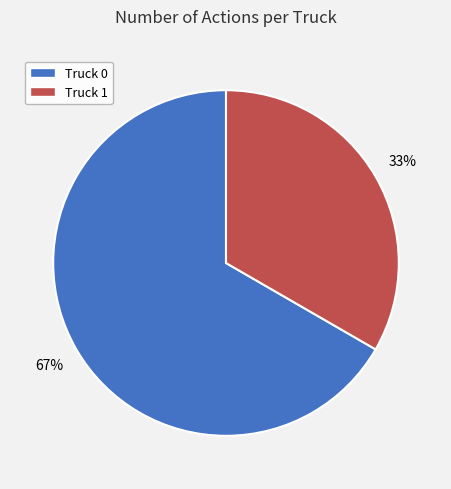

True or false: Truck 0 accounts for 80% of the total.

False